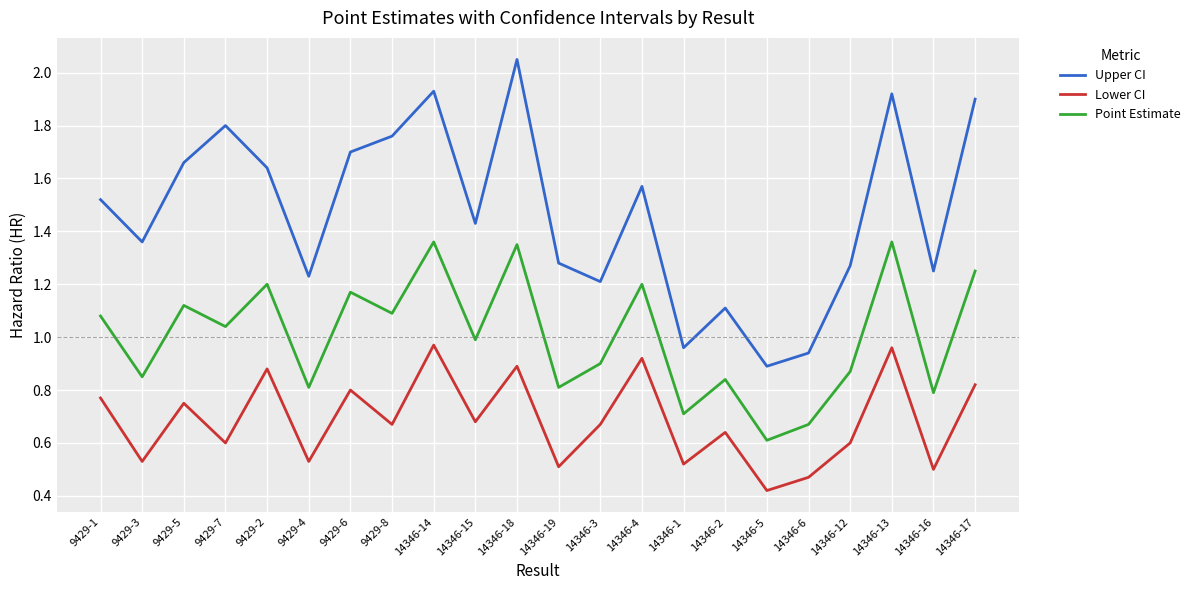

At how many categories does at least one series exceed 1?

19